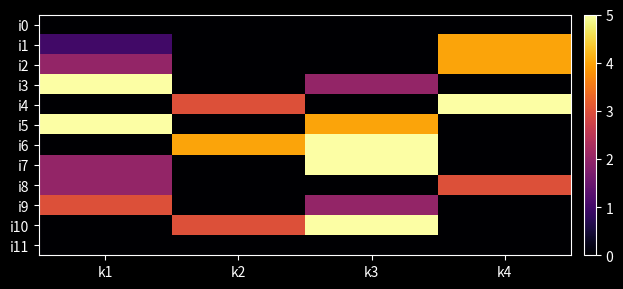

Reading left to right, what are all the values shown in this chart?

i0: k1=0	k2=0	k3=0	k4=0
i1: k1=1	k2=0	k3=0	k4=4
i2: k1=2	k2=0	k3=0	k4=4
i3: k1=5	k2=0	k3=2	k4=0
i4: k1=0	k2=3	k3=0	k4=5
i5: k1=5	k2=0	k3=4	k4=0
i6: k1=0	k2=4	k3=5	k4=0
i7: k1=2	k2=0	k3=5	k4=0
i8: k1=2	k2=0	k3=0	k4=3
i9: k1=3	k2=0	k3=2	k4=0
i10: k1=0	k2=3	k3=5	k4=0
i11: k1=0	k2=0	k3=0	k4=0